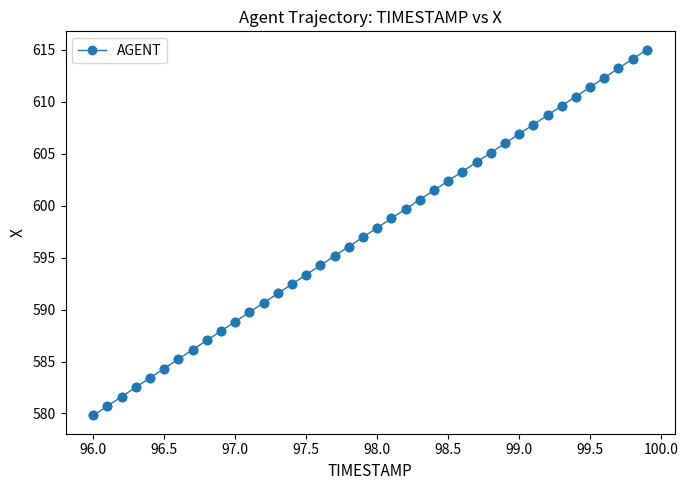

What is the difference between the maximum and minimum values?

35.2